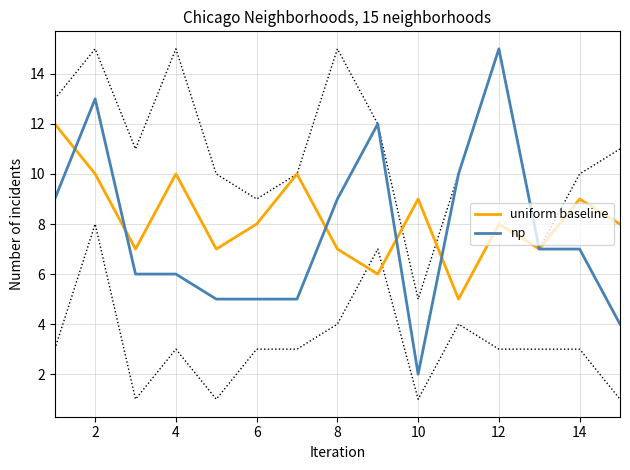

The value of np at 14 is 10. True or false?

False